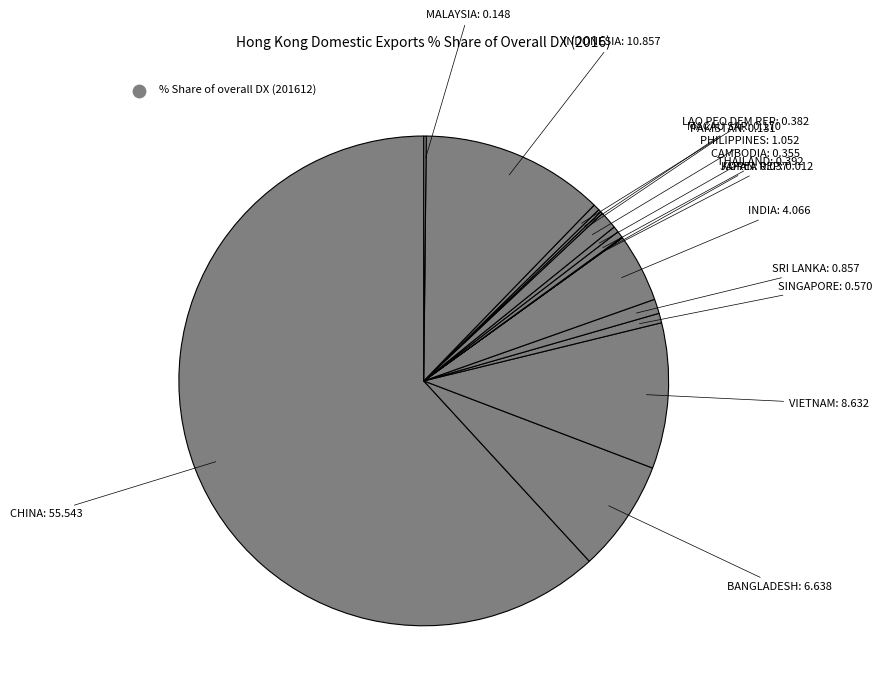

How many slices are in this pie chart?

16